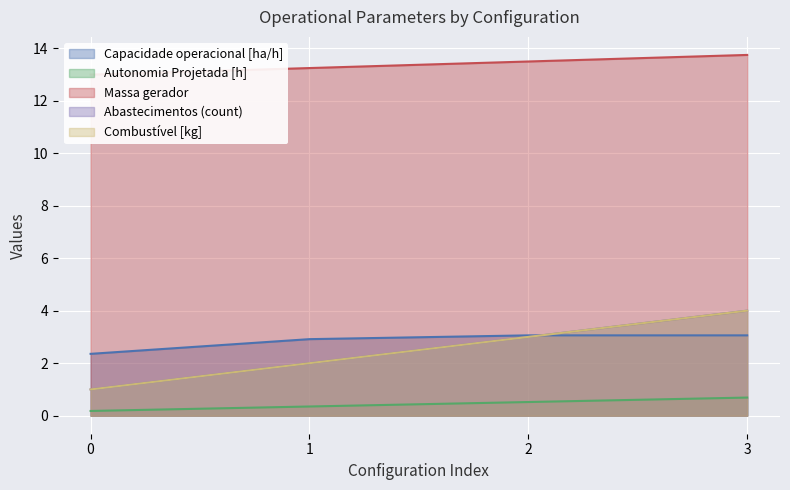

What is the total value across all series at 1?

18.5